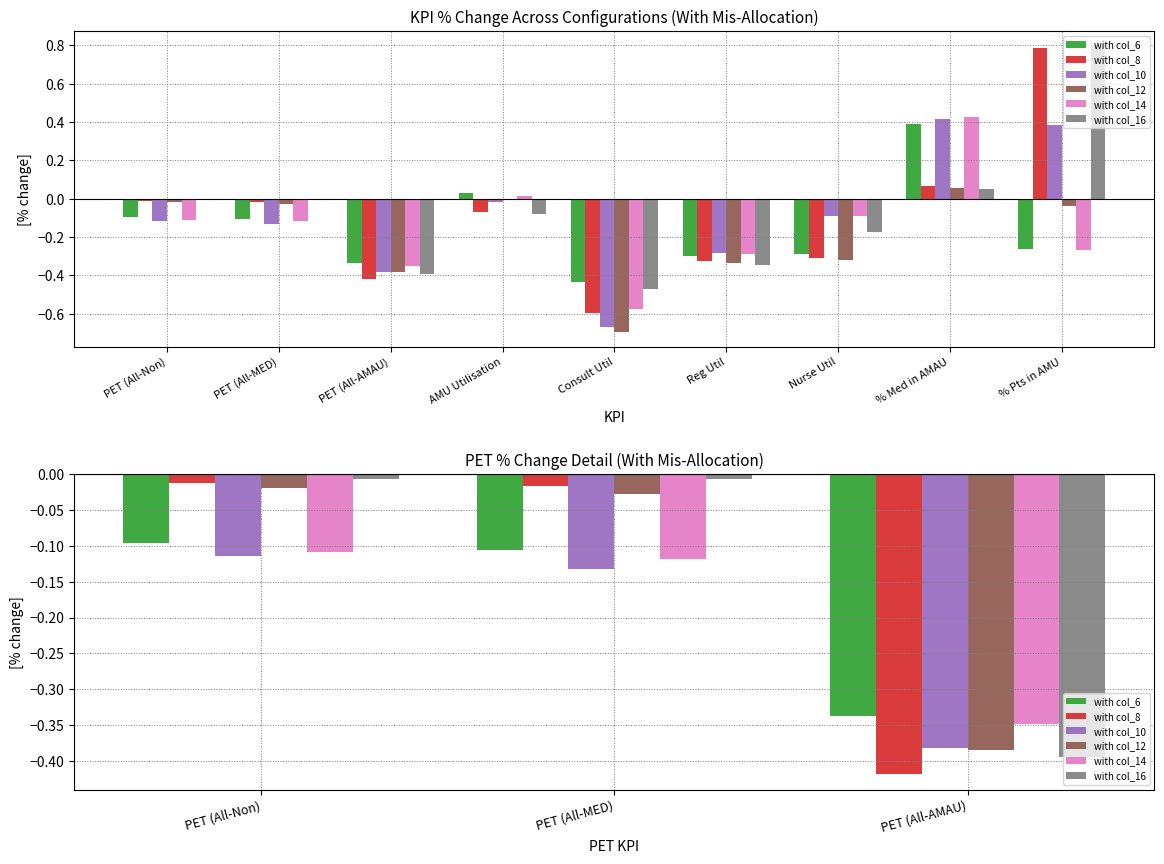

At PET (All-Non), list the series in order from largest to smallest.

with col_16, with col_8, with col_12, with col_6, with col_14, with col_10